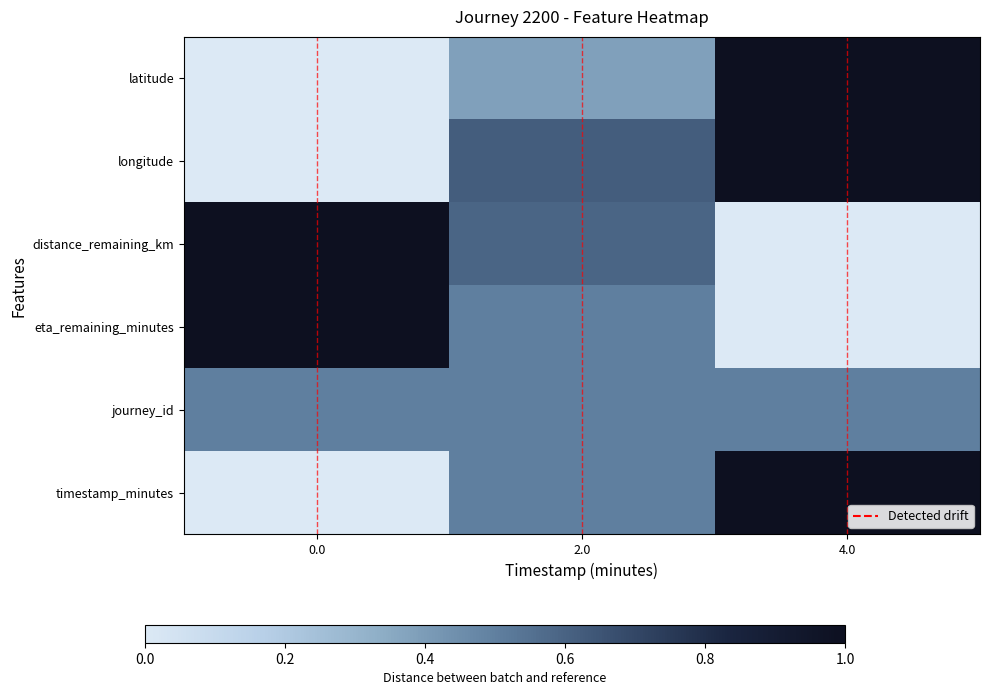

Reading left to right, transcribe all the data shown in this chart.

latitude: 0.0=0.0	2.0=0.4	4.0=1.0
longitude: 0.0=0.0	2.0=0.6	4.0=1.0
distance_remaining_km: 0.0=1.0	2.0=0.6	4.0=0.0
eta_remaining_minutes: 0.0=1.0	2.0=0.5	4.0=0.0
journey_id: 0.0=0.5	2.0=0.5	4.0=0.5
timestamp_minutes: 0.0=0.0	2.0=0.5	4.0=1.0